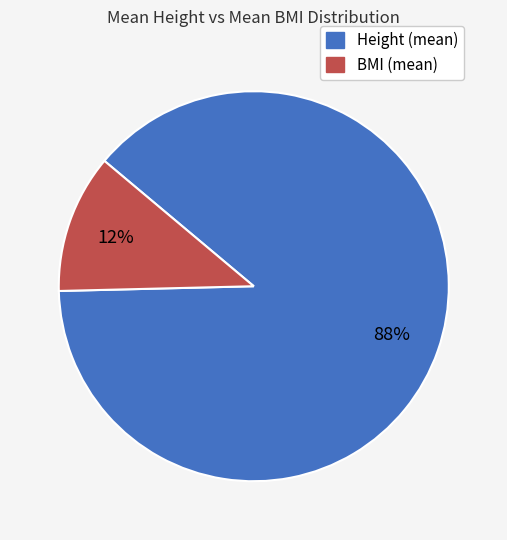

How many segments does this pie chart have?

2